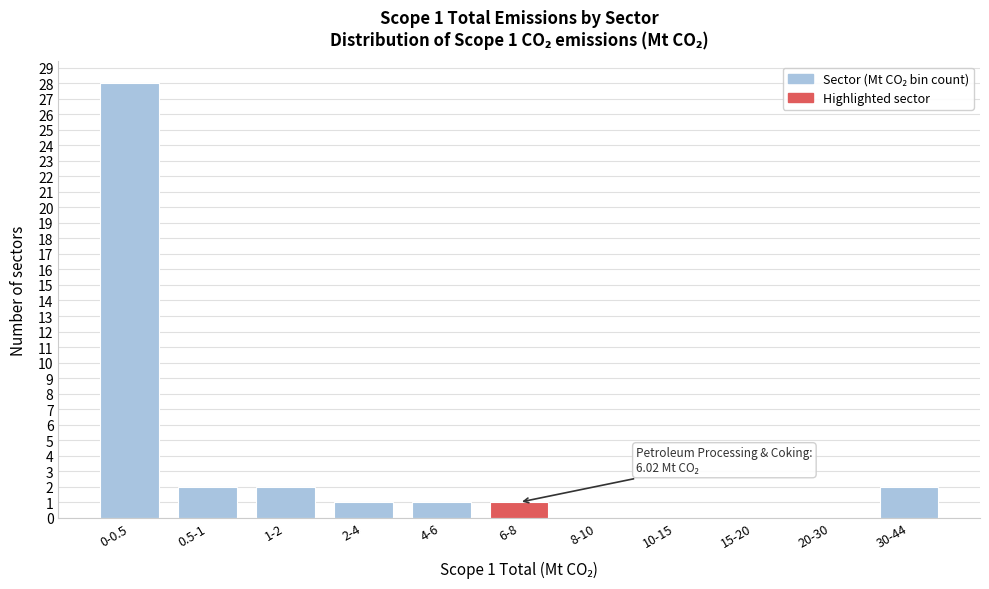

Reading left to right, transcribe all the data shown in this chart.

0-0.5=28	0.5-1=2	1-2=2	2-4=1	4-6=1	6-8=1	8-10=0	10-15=0	15-20=0	20-30=0	30-44=2